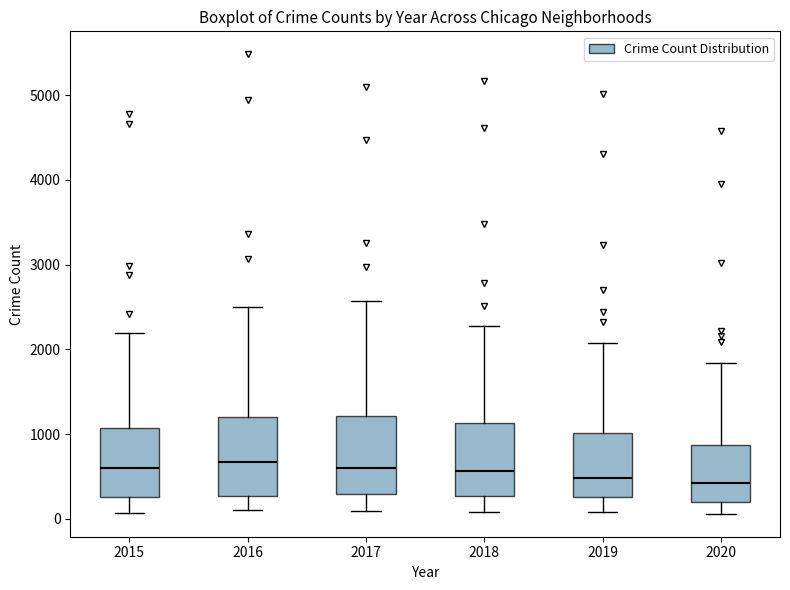

Where does the lower whisker of the box at x = 2017 end on the y-axis? The values are not printed on the chart, so give them approximately, as read against the axis.

100